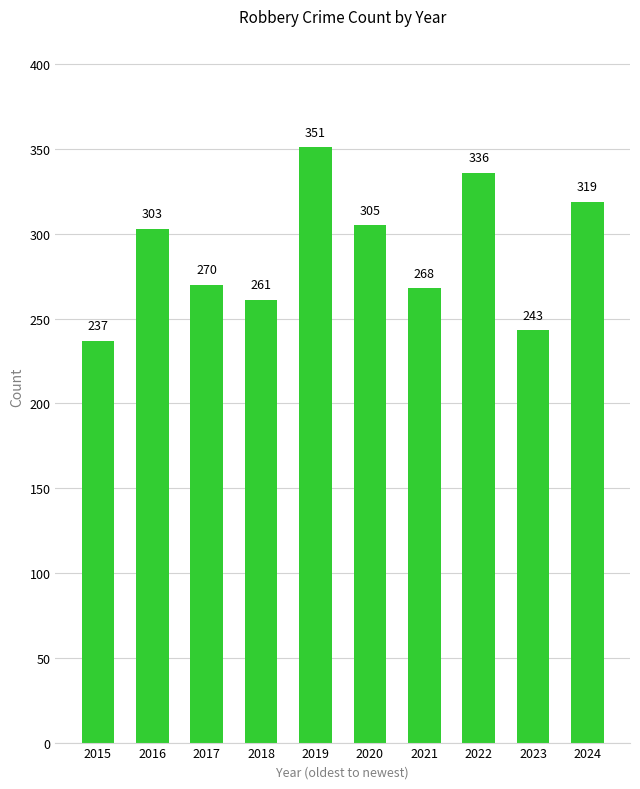

What is the ratio of the value at 2021 to the value at 2022?

0.8